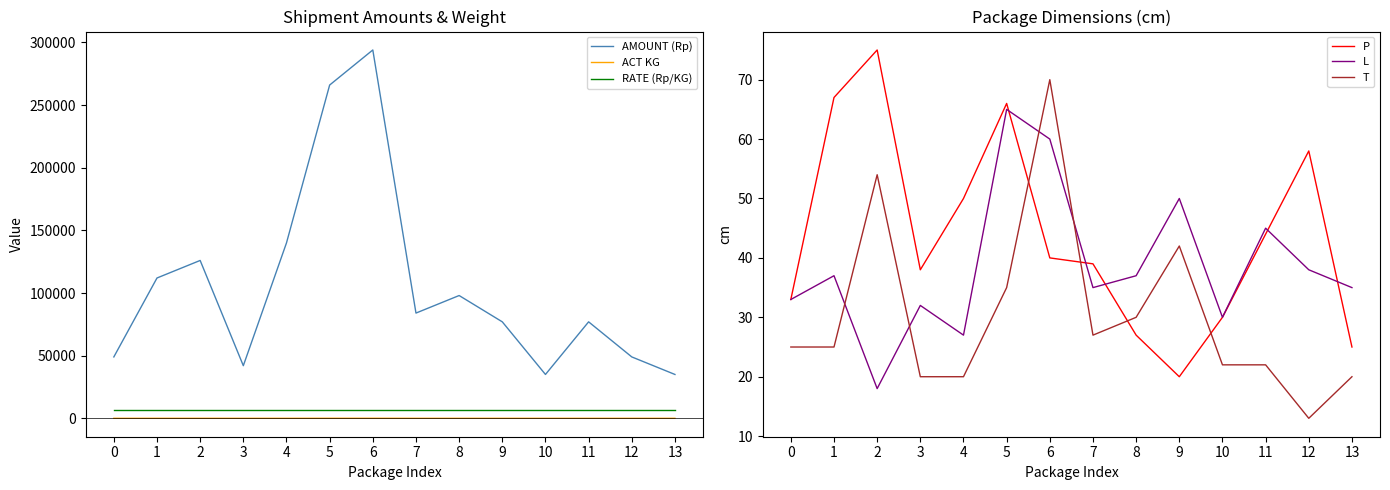

How many lines are shown in the chart?

6